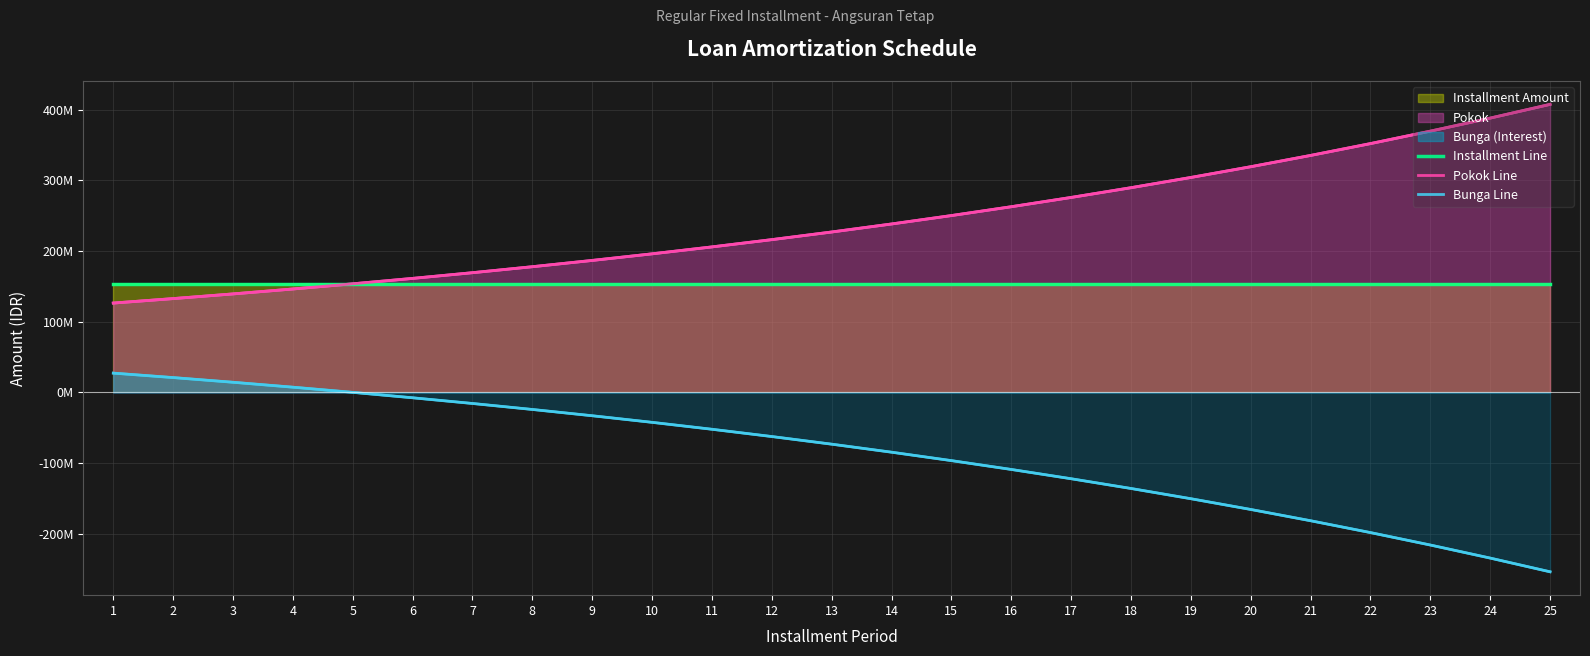

What is the difference between the Pokok Line values at 8 and 4?

31532320.0